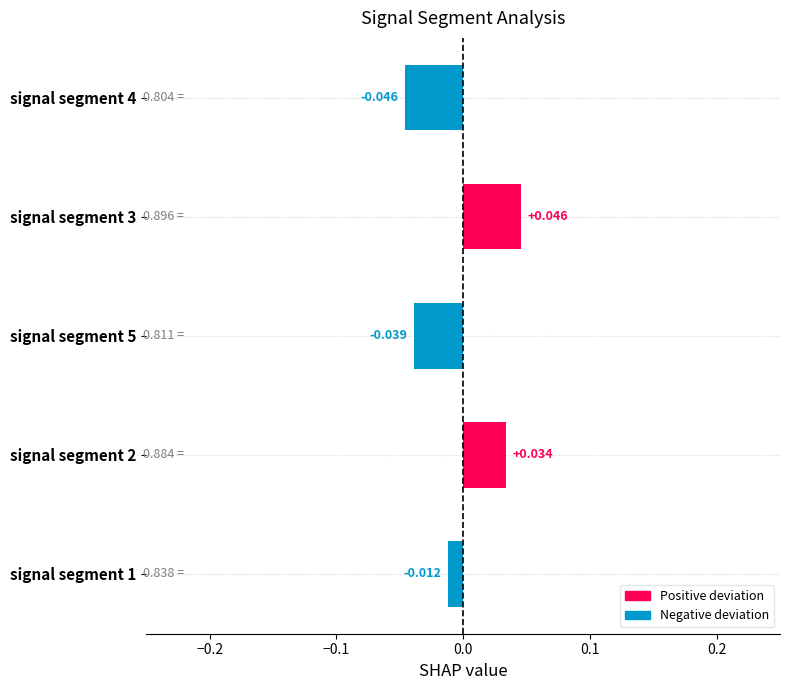

Are the bars horizontal?

Yes